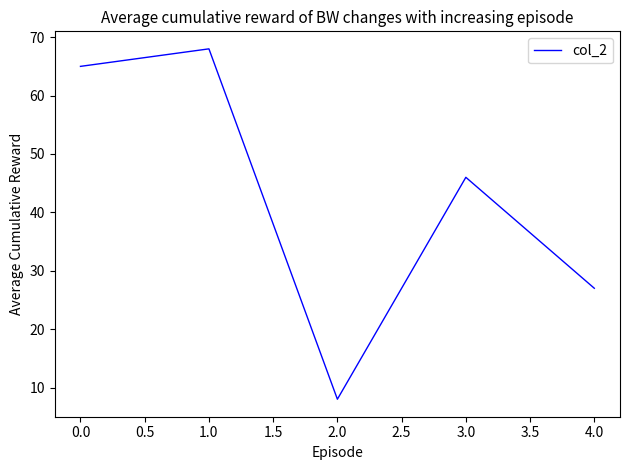

The chart shows a value of 8 at 2.0. True or false?

True